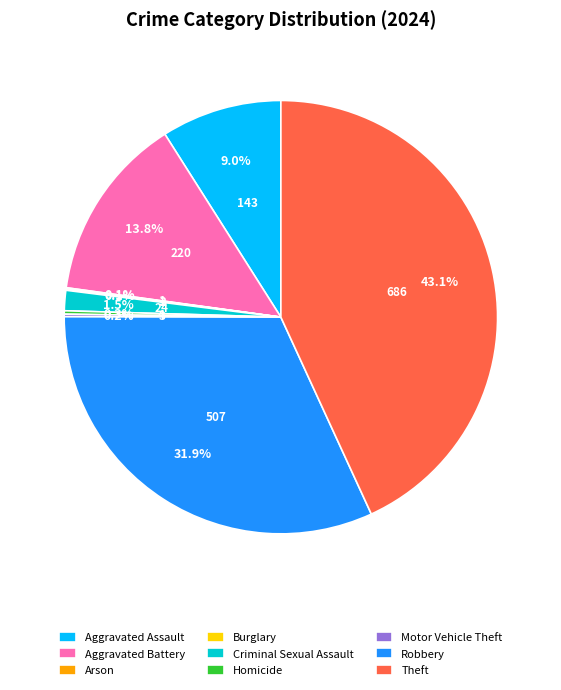

To the nearest percent, what portion does Aggravated Battery represent?

14%